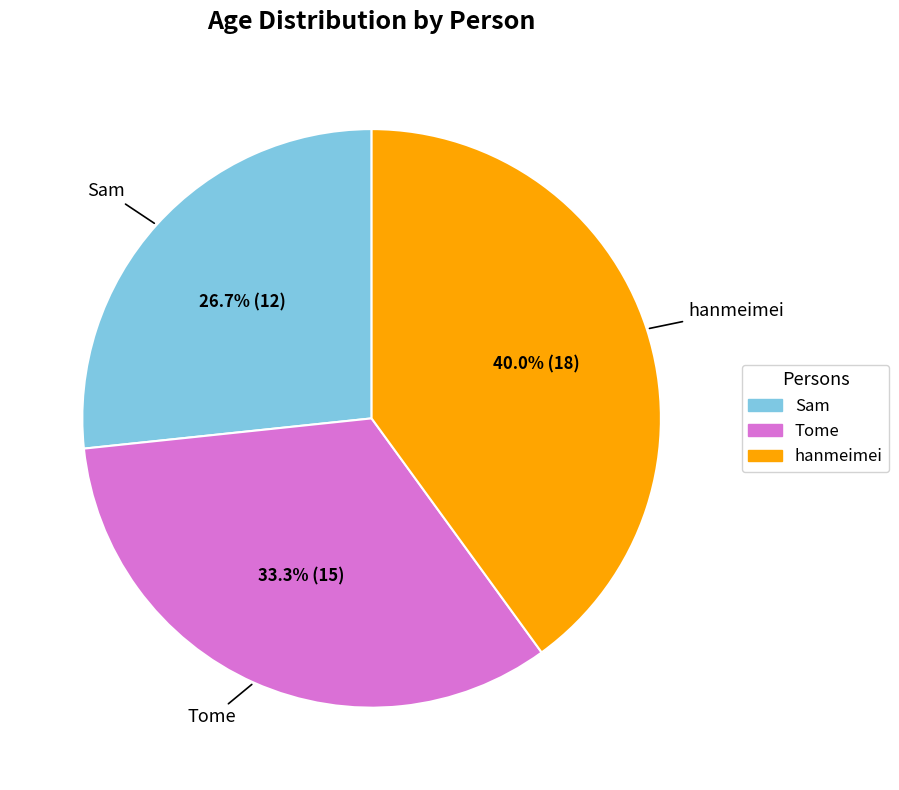

Does Sam account for over 50% of the chart?

No